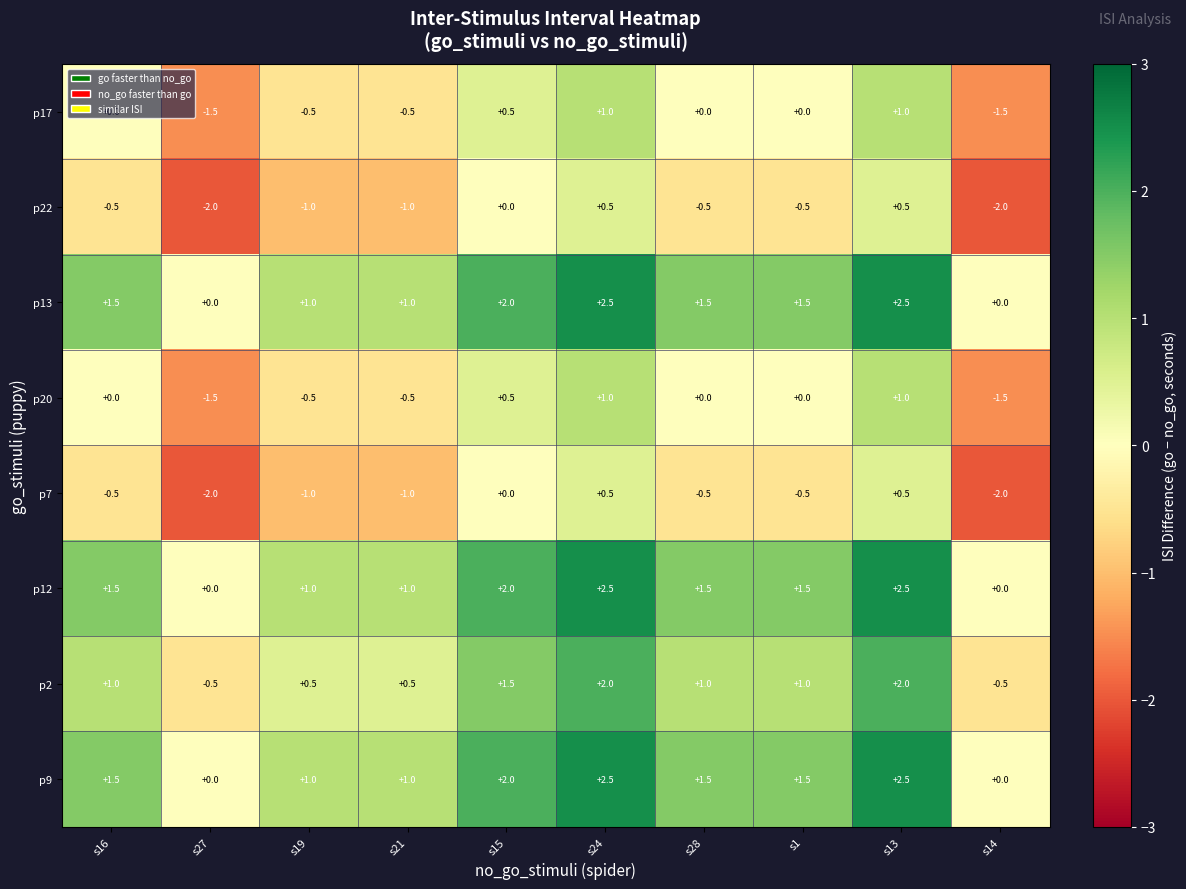

How many series are shown in this chart?

8